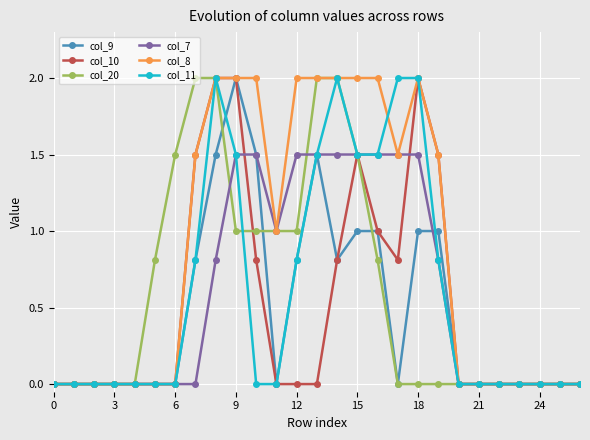

Which series has the largest total across all categories?

col_8